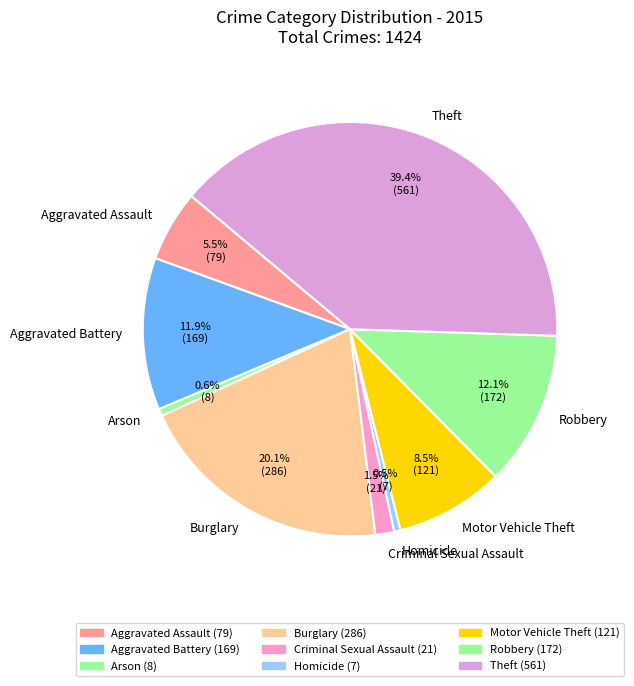

To the nearest percent, what percentage of the pie is Aggravated Battery?

12%